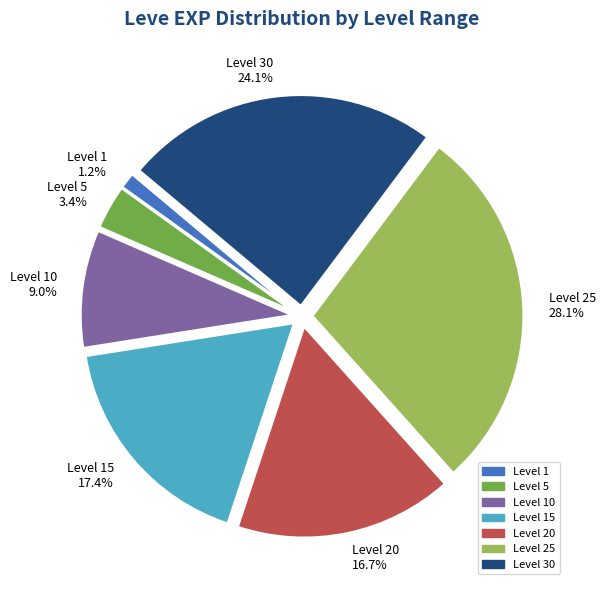

What percentage do Level 15 and Level 1 together represent?

18.6%